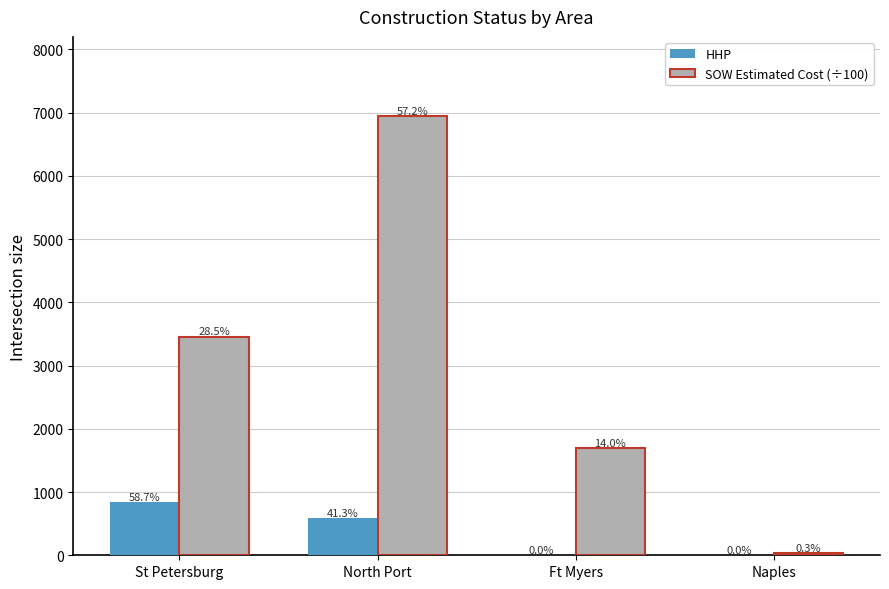

What is the sum of the SOW Estimated Cost (÷100) values at St Petersburg and North Port?

10406.7